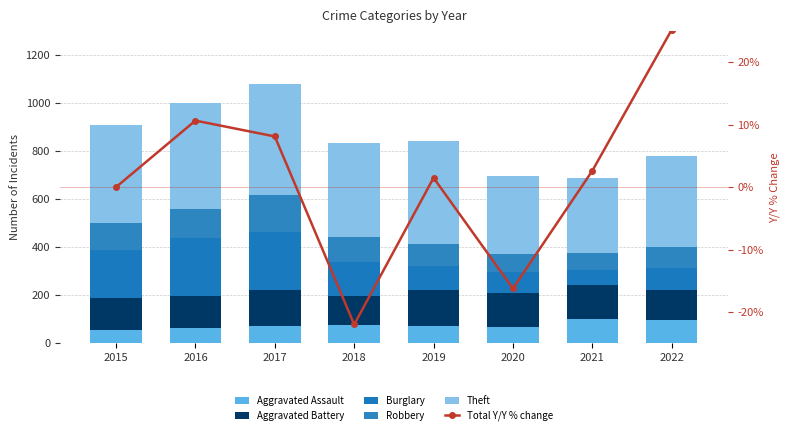

The Aggravated Battery series shows 55.9 at 2020. True or false?

False